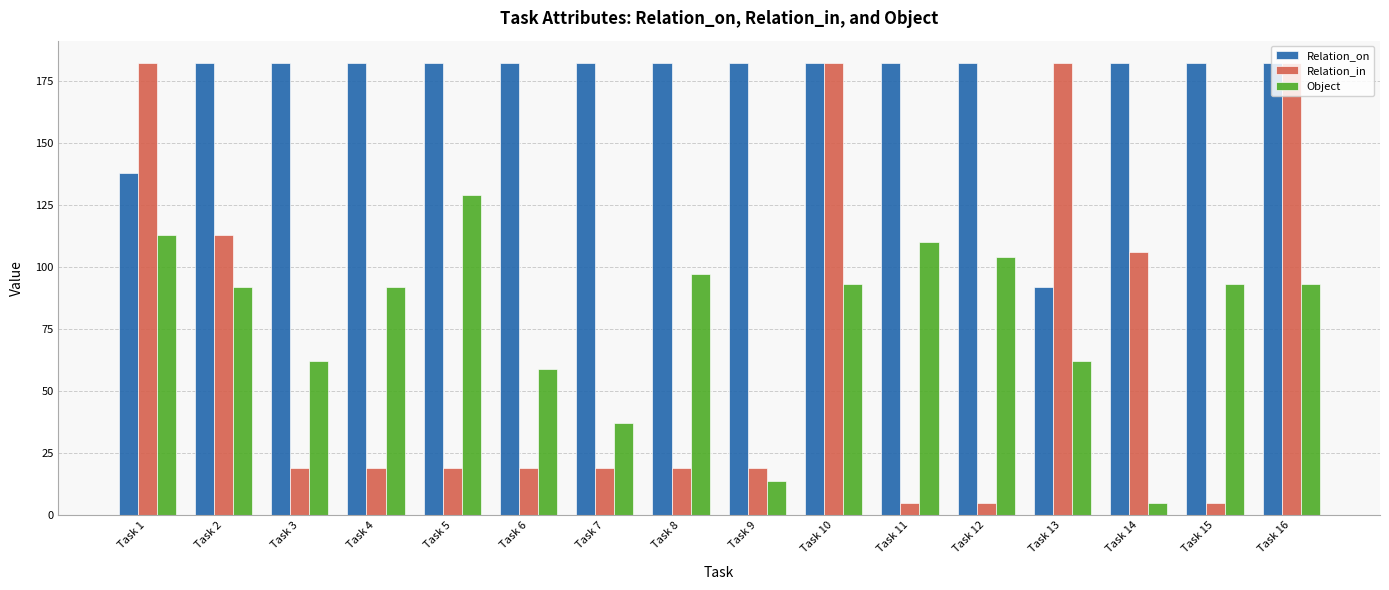

What is the sum of the Relation_on values at Task 6 and Task 9?

364